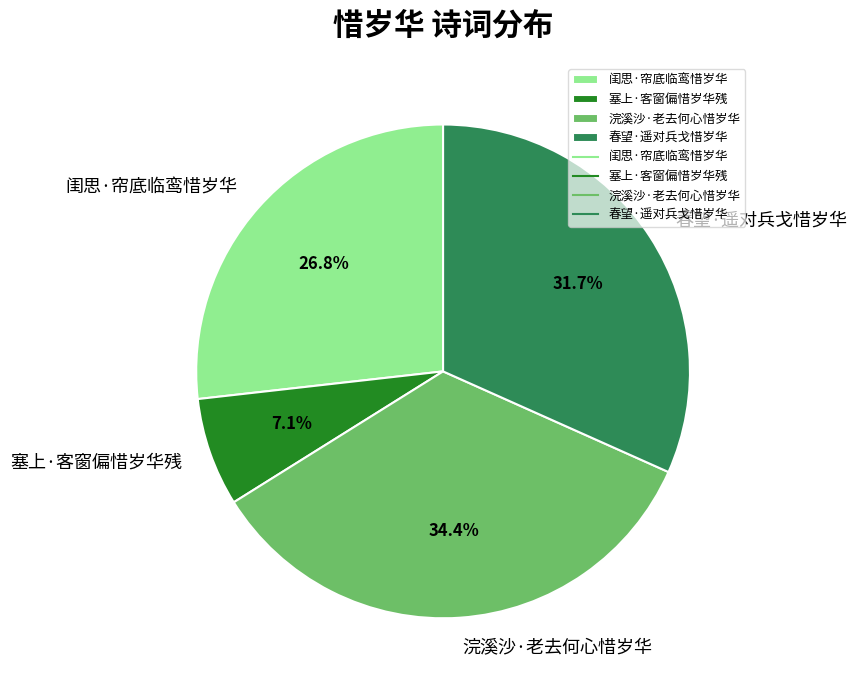

Combined, do 春望·遥对兵戈惜岁华 and 塞上·客窗偏惜岁华残 account for over 50%?

No